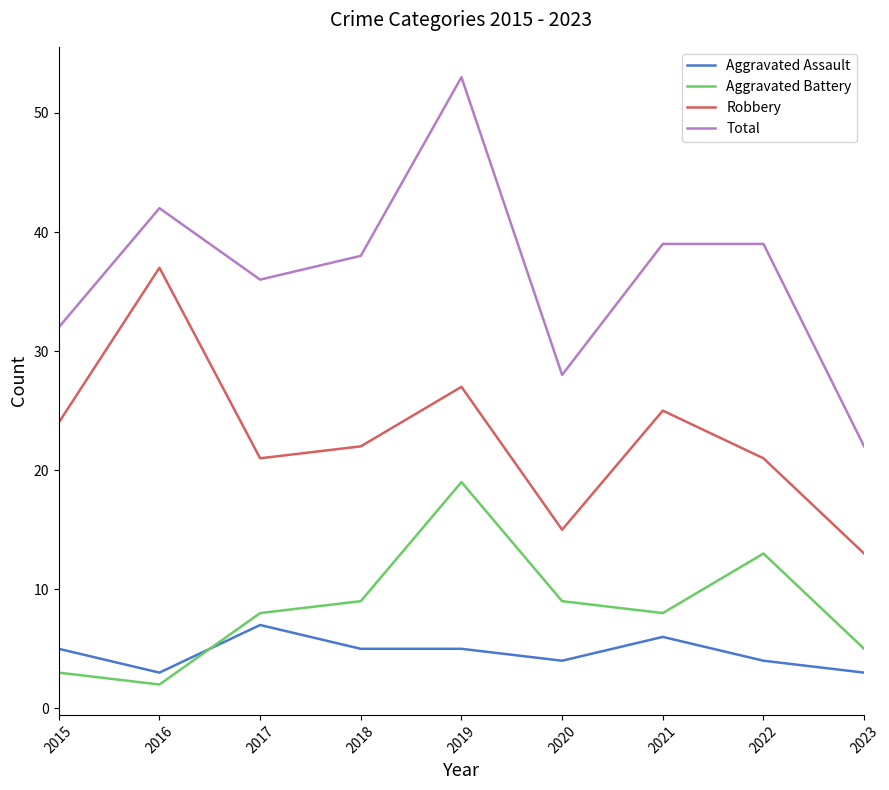

What is the sum of the Robbery values at 2020 and 2016?

52